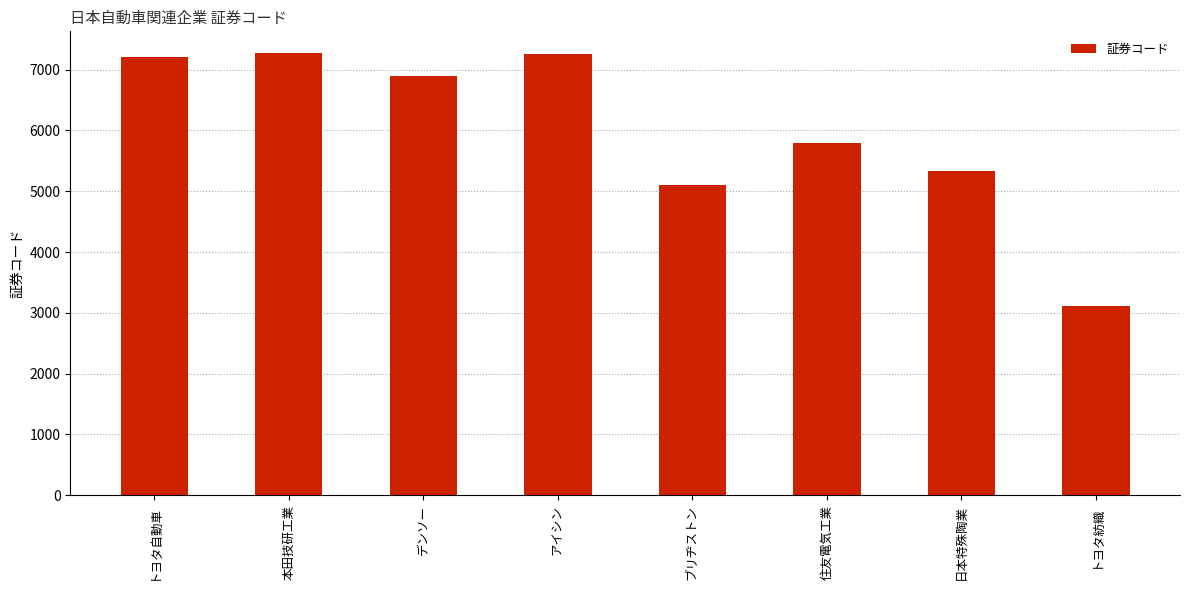

What is the label of the 8th bar from the right?

トヨタ自動車